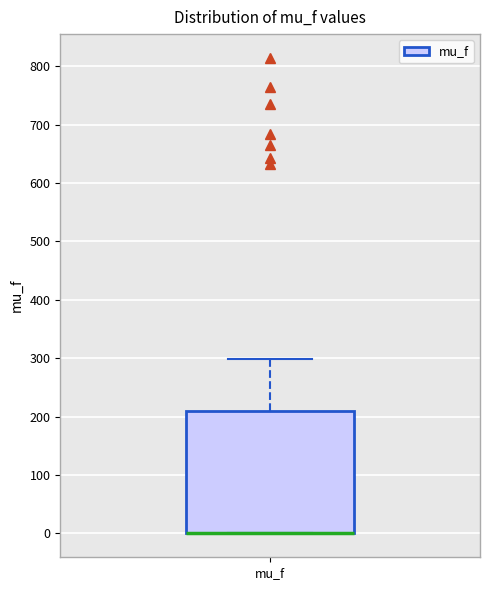

Read this box plot against the y-axis: the position of the median line, the range covered by the box, and the ends of both whiskers. The values are not printed on the chart, so give them approximately, as read against the axis.

median 0 (drawn on the box's lower edge), box 0 to 210, whiskers 0 to 300